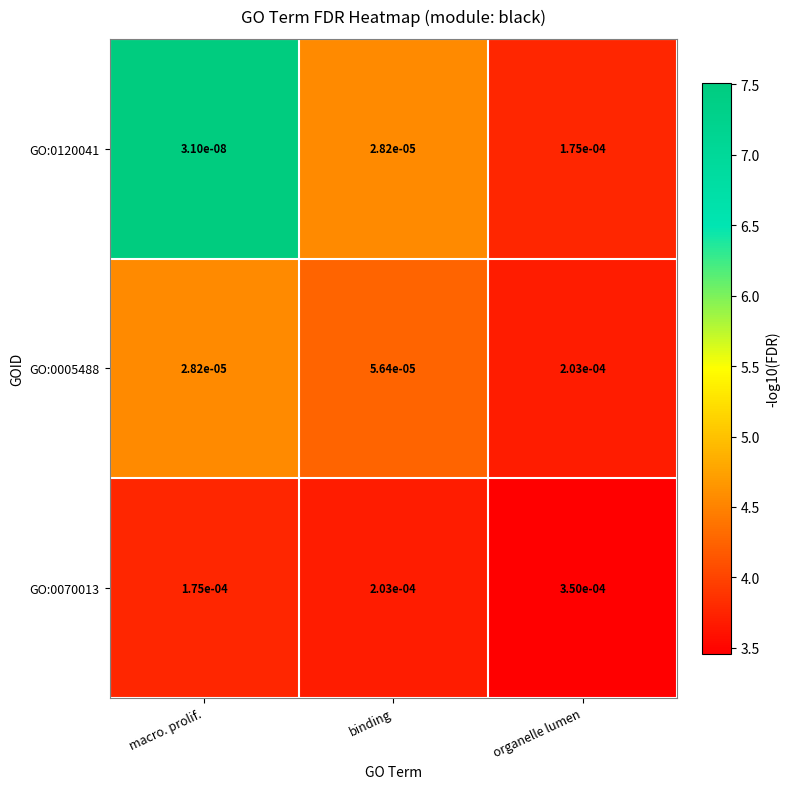

List the series in order of their peak value, highest first.

GO:0070013, GO:0005488, GO:0120041